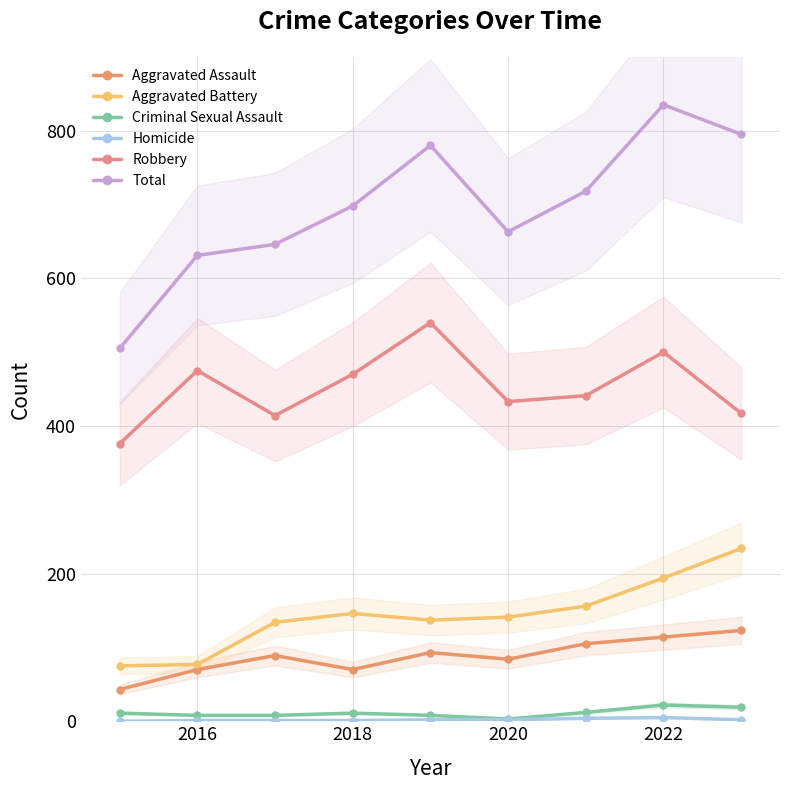

Which series has the largest range (max minus min)?

Total